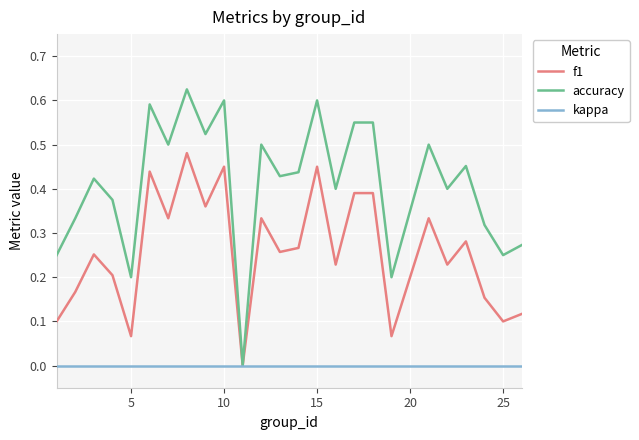

Which series has the widest spread of values?

accuracy